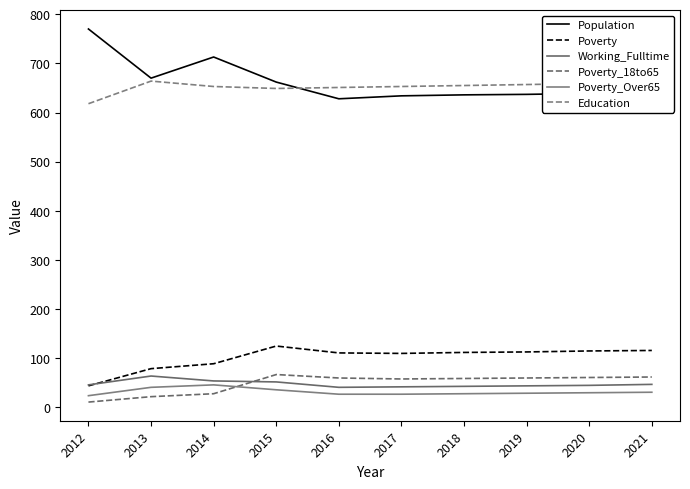

Does the chart display data point markers on the line(s)?

No